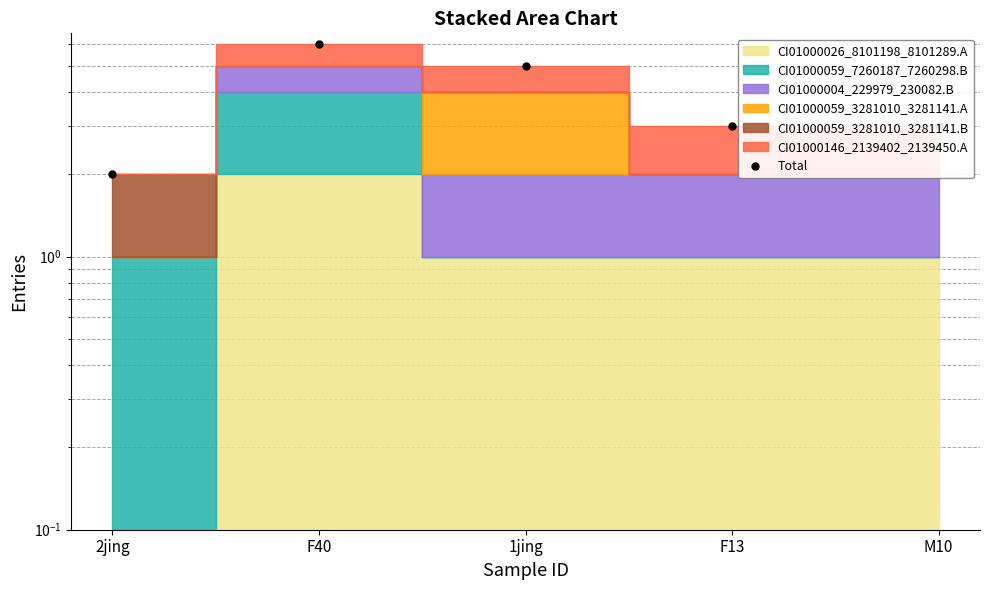

Where is the first local maximum?

F40